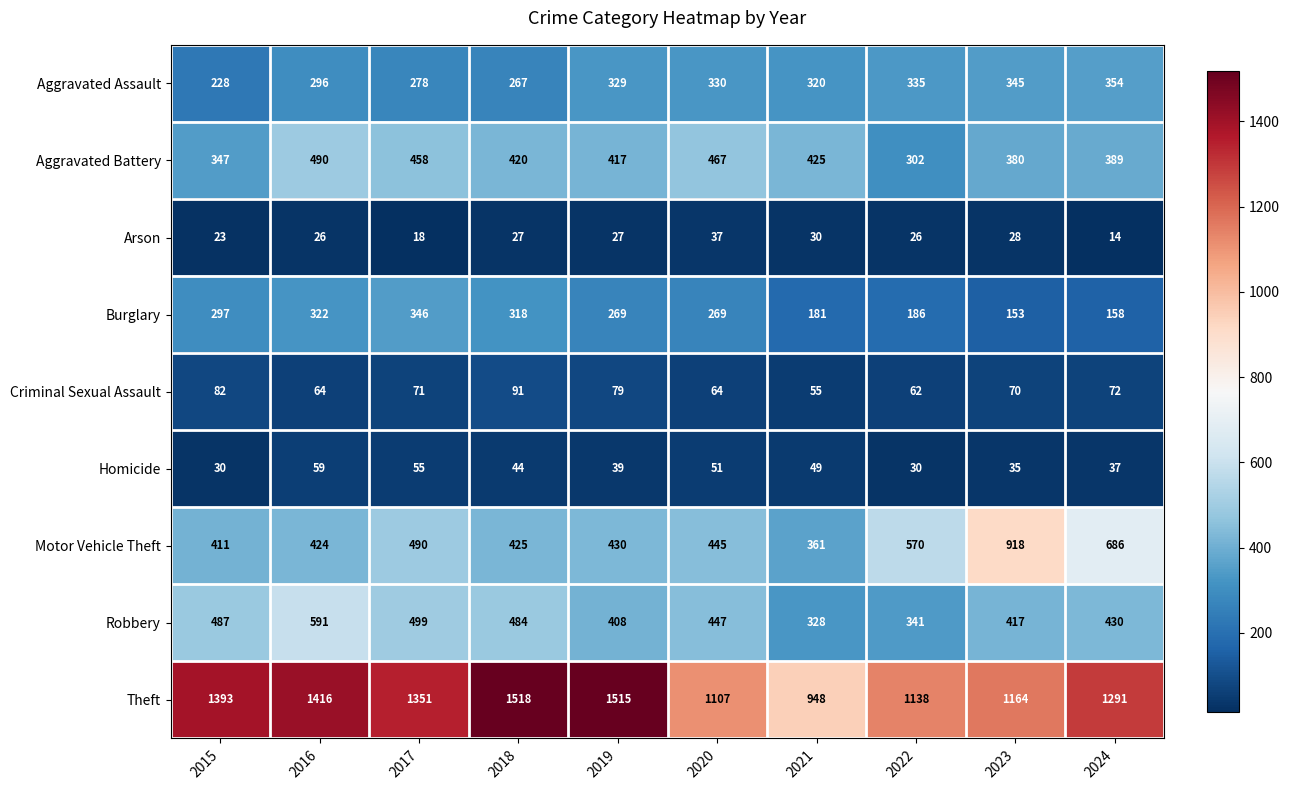

At which category does the chart reach its minimum across all series?

2024